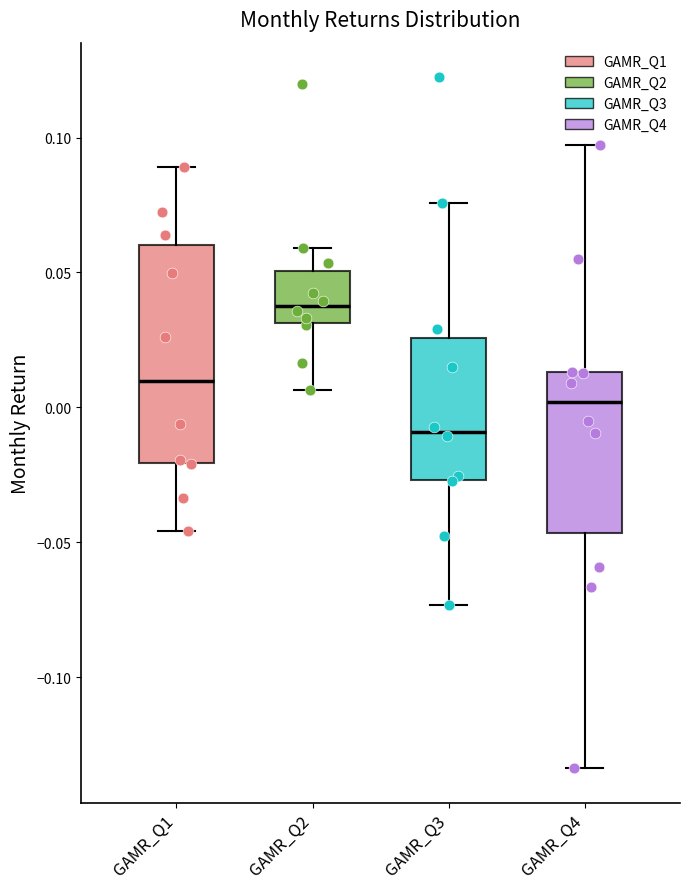

Reading left to right, read every box against the y-axis: the position of its median line, the range the box covers, and the ends of its whiskers. The values are not printed on the chart, so give them approximately, as read against the axis.

GAMR_Q1: median 0.010, box -0.020 to 0.060, whiskers -0.045 to 0.090
GAMR_Q2: median 0.040, box 0.030 to 0.050, whiskers 0.005 to 0.060
GAMR_Q3: median -0.010, box -0.025 to 0.025, whiskers -0.075 to 0.075
GAMR_Q4: median 0.000, box -0.045 to 0.015, whiskers -0.135 to 0.095